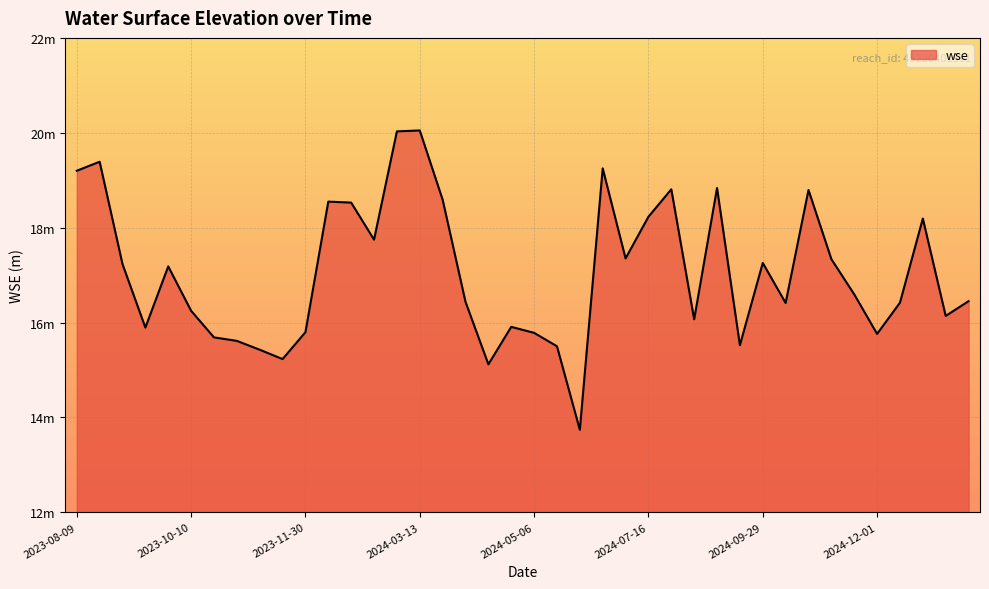

How many interior local valleys (lower than both neighbors) does the data have?

11